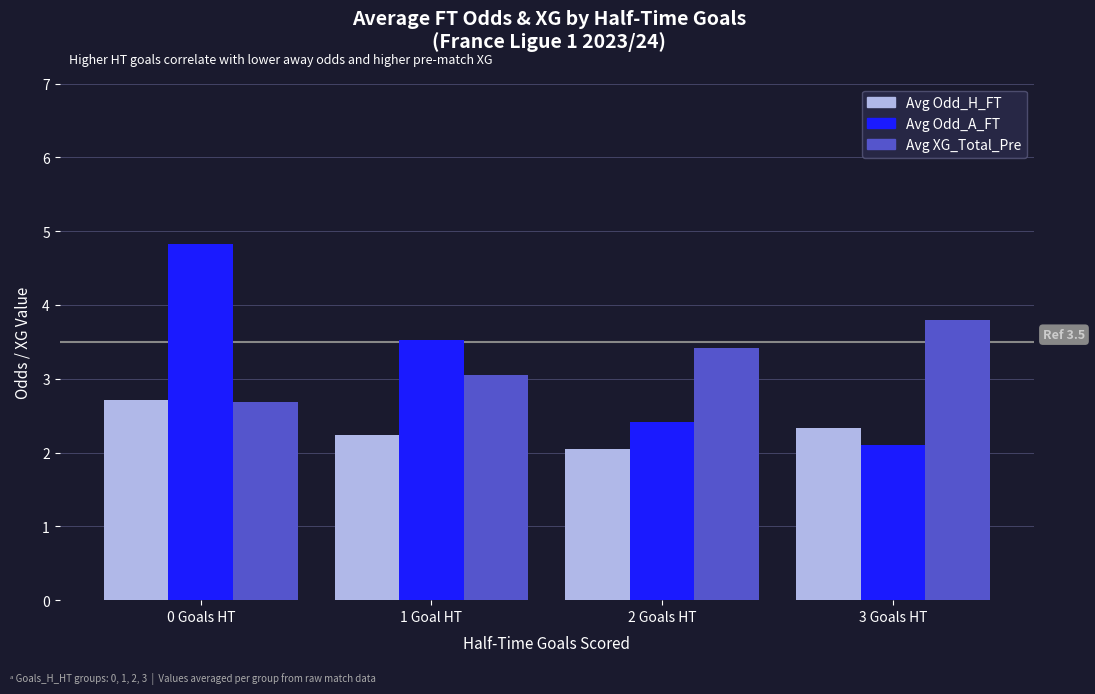

Read the Avg Odd_H_FT value at 1 Goal HT.

2.2